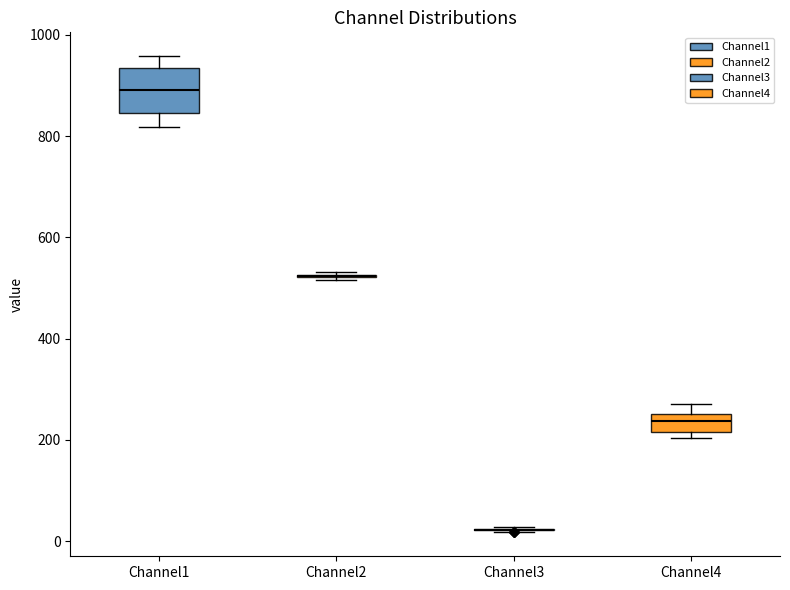

Reading left to right, transcribe this box plot: for each box, give where its median line is, the range the box spans, and where its two whiskers end, as read against the y-axis. The values are not printed on the chart, so give them approximately, as read against the axis.

Channel1: median 900, box 840 to 940, whiskers 820 to 960
Channel2: box collapsed to a line at 520, whiskers 520 to 540
Channel3: box collapsed to a line at 20, whiskers 20 to 20
Channel4: median 240, box 220 to 260, whiskers 200 to 280